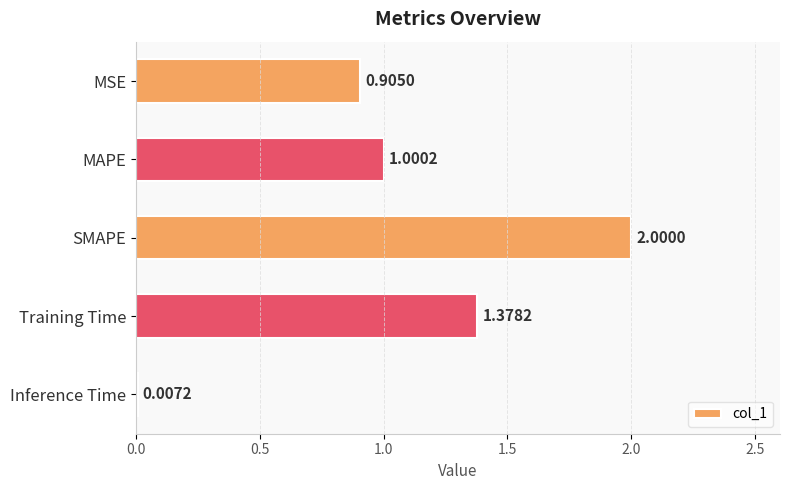

What is the average value?

1.1